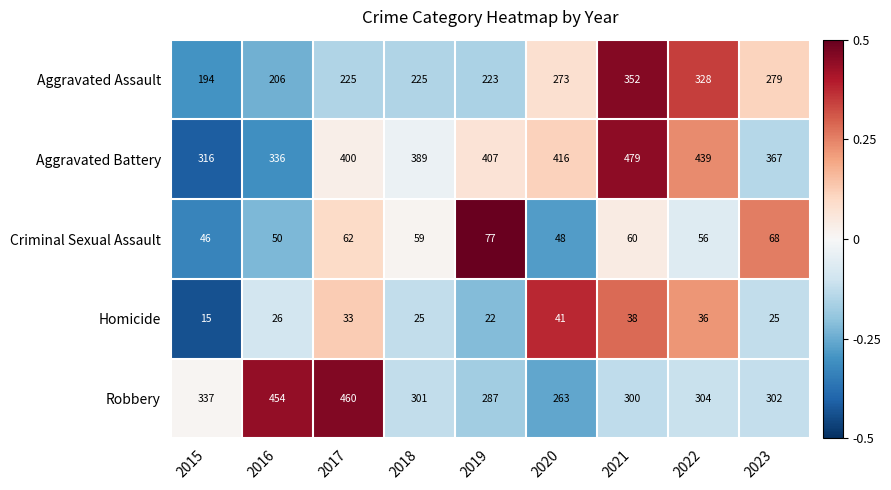

Between 2019 and 2022, which series saw the biggest shift?

Aggravated Assault